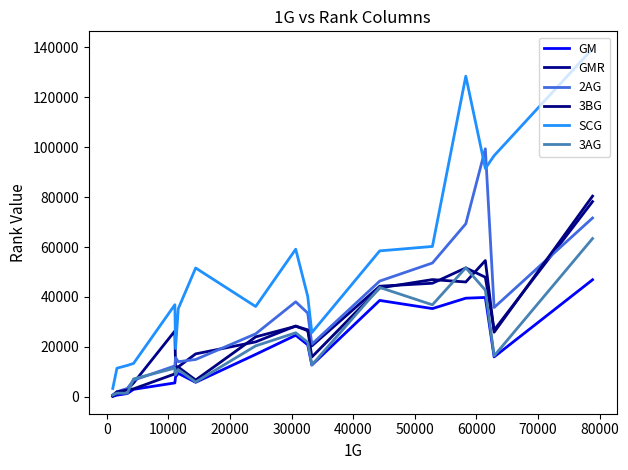

What is the maximum value for SCG?

139381